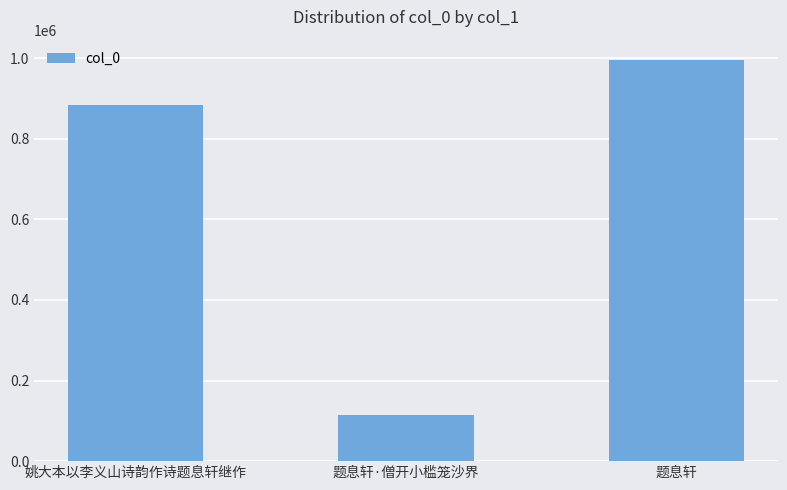

What is the smallest value displayed?

113681